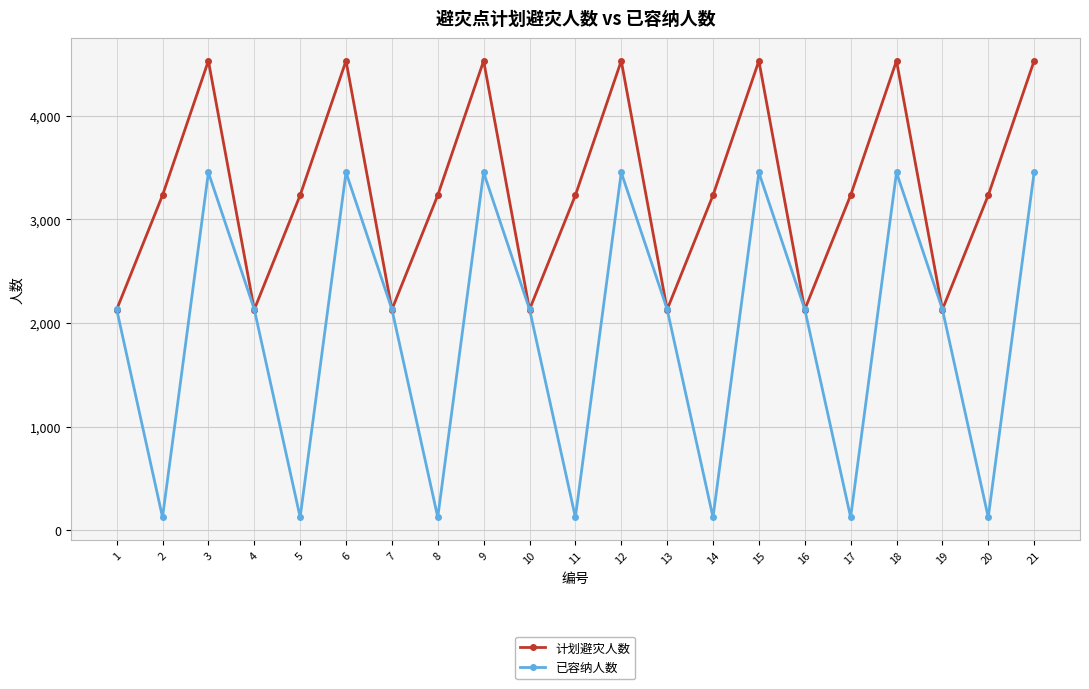

What is the maximum value for 已容纳人数?

3454